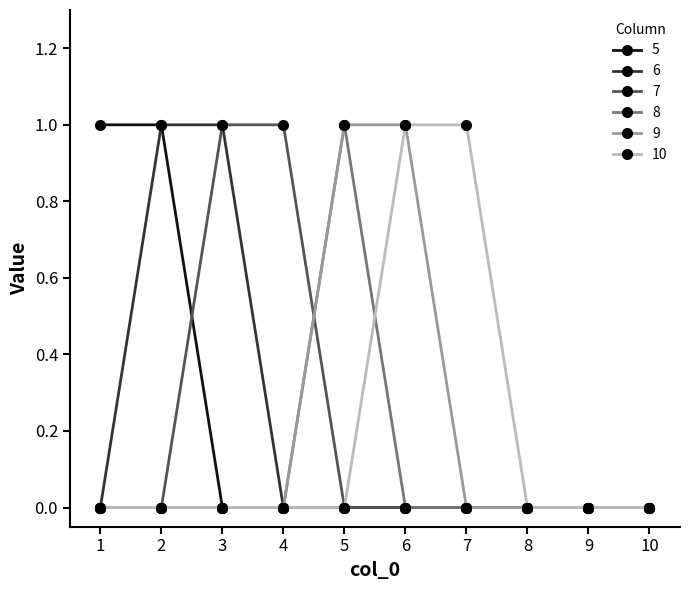

What is the greatest value displayed?

1